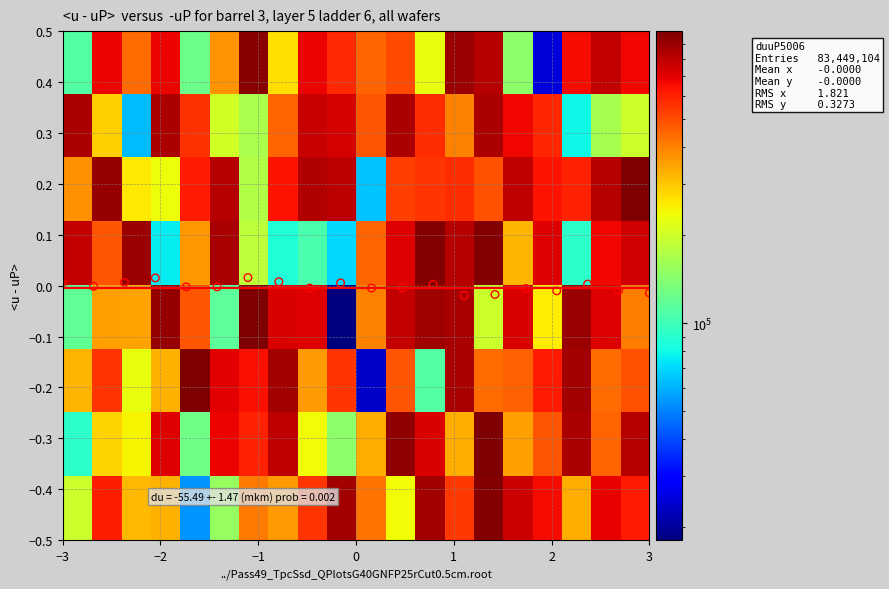

List the series in order of their peak value, lowest first.

1, 0, 7, 3, 2, 6, 4, 5